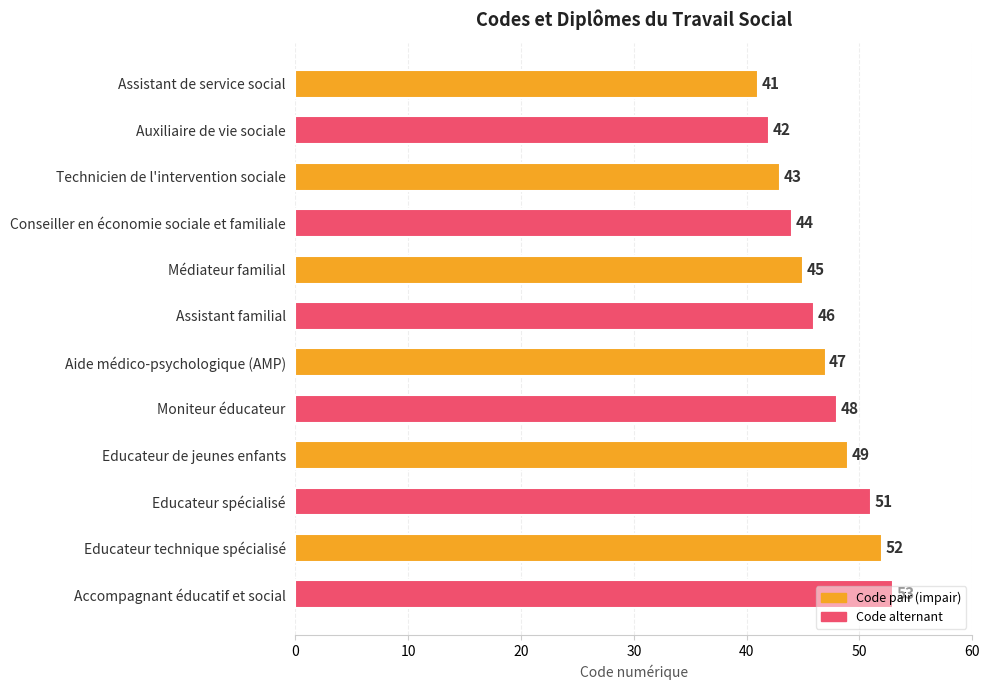

Does the chart contain stacked bars?

No